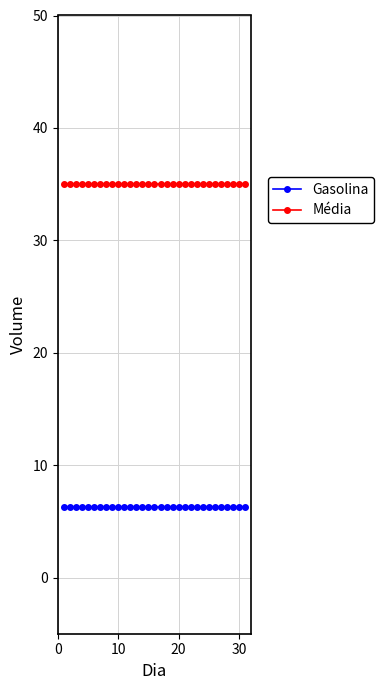

What is the value of the Gasolina point at the 5th from the left?

6.3